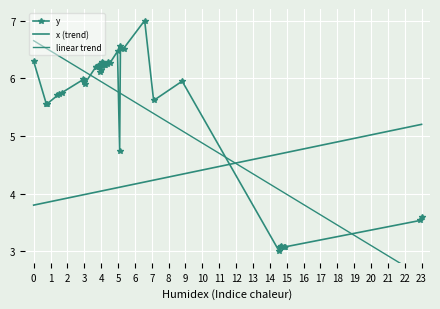

Count the number of categories in the chart.

40